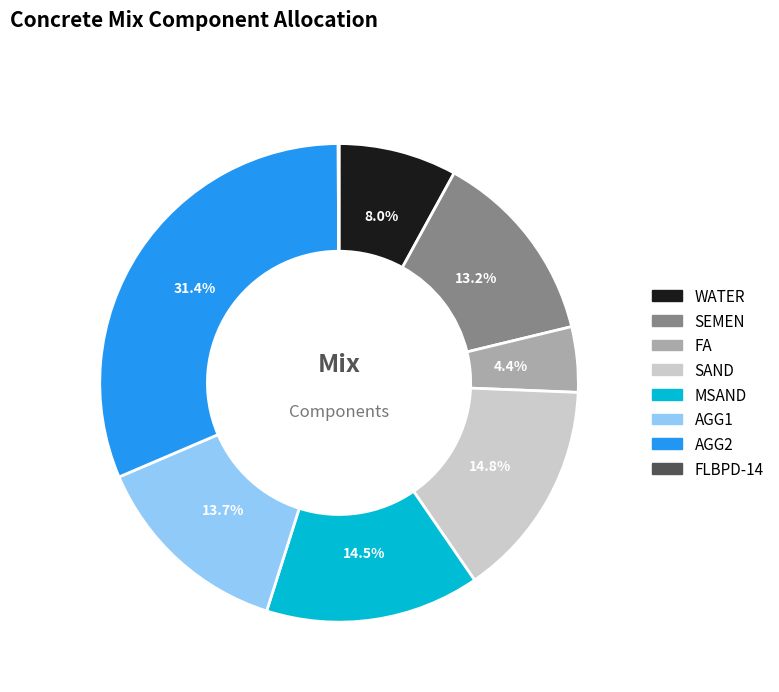

Which has a higher value, FA or WATER?

WATER